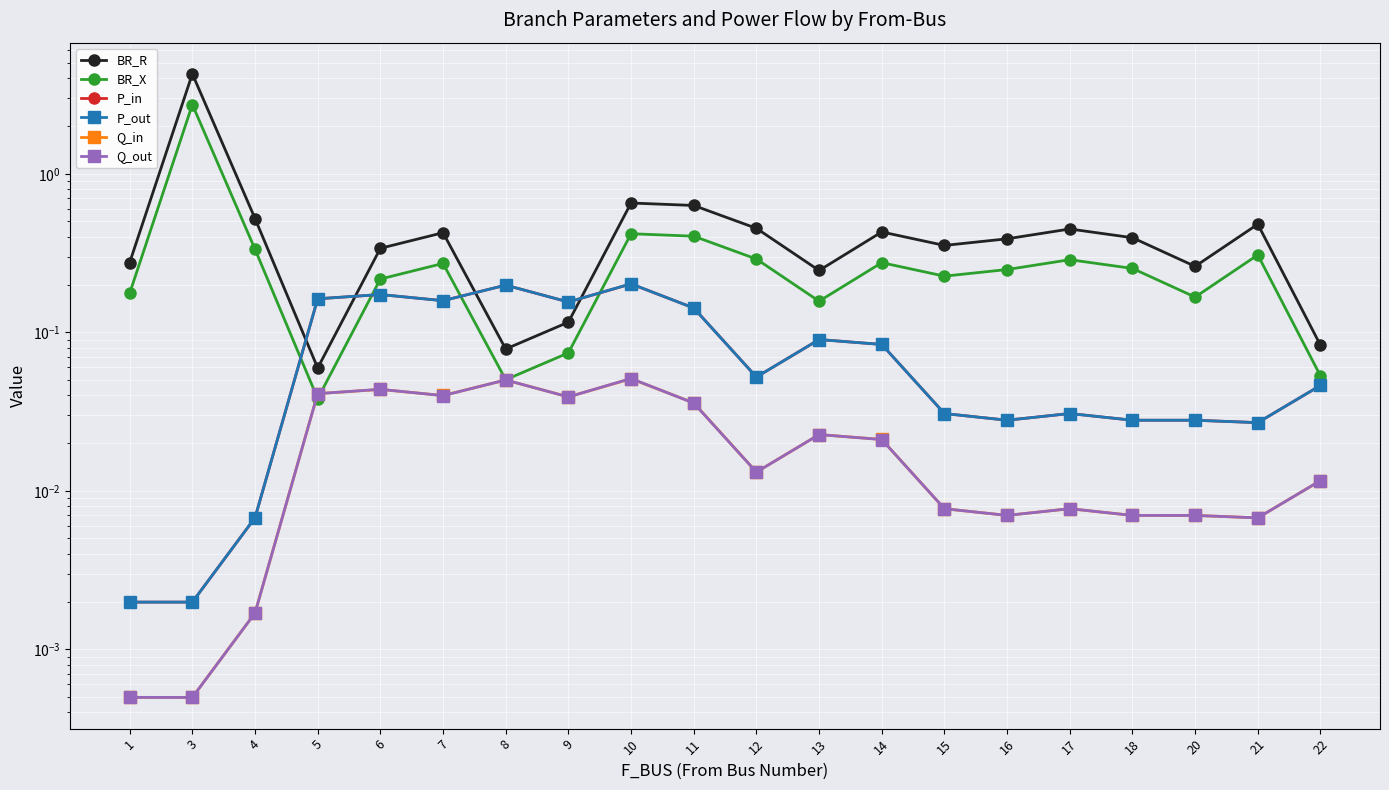

What is the difference between the maximum and minimum values in the BR_X series?

2.7